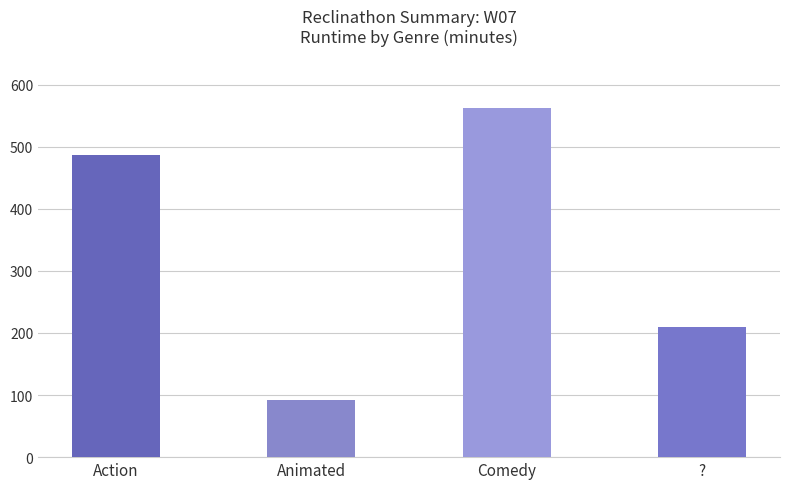

At which label is the value closest to 327?

?